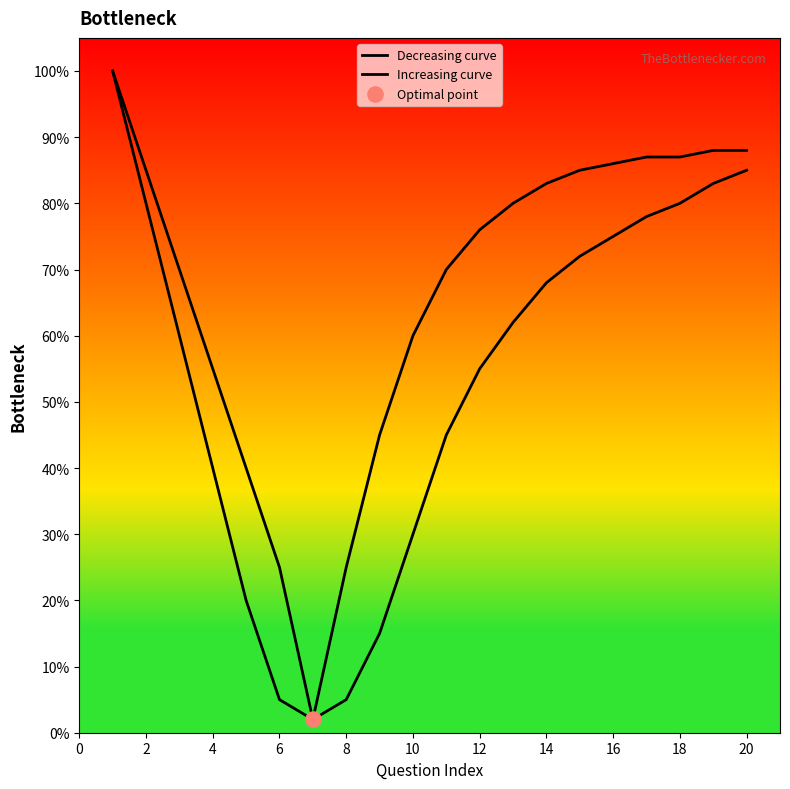

Which series reaches the maximum Y coordinate?

Decreasing curve